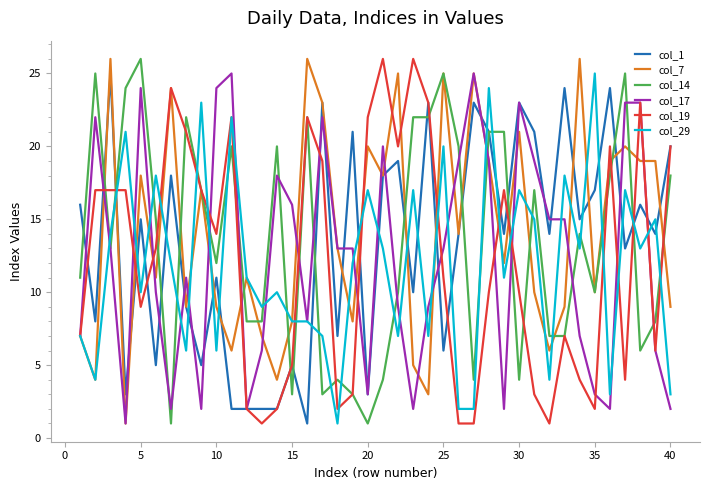

Is it true that col_14 equals 10 at 35?

True